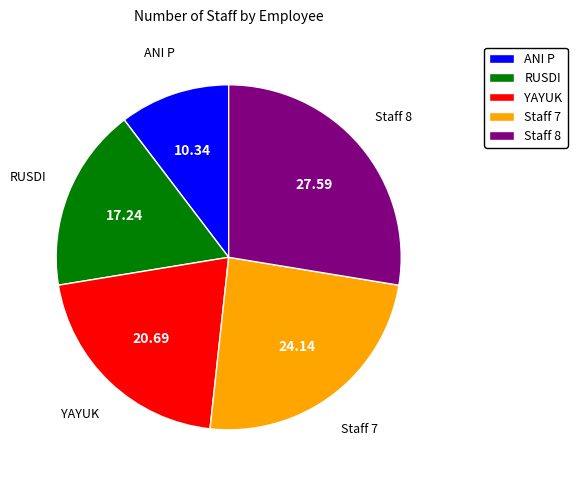

Which category has the smallest portion of the pie?

ANI P